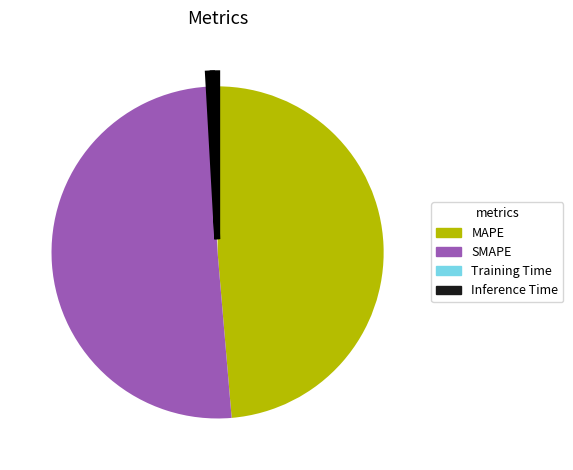

The Training Time slice represents 0% of the pie. True or false?

True